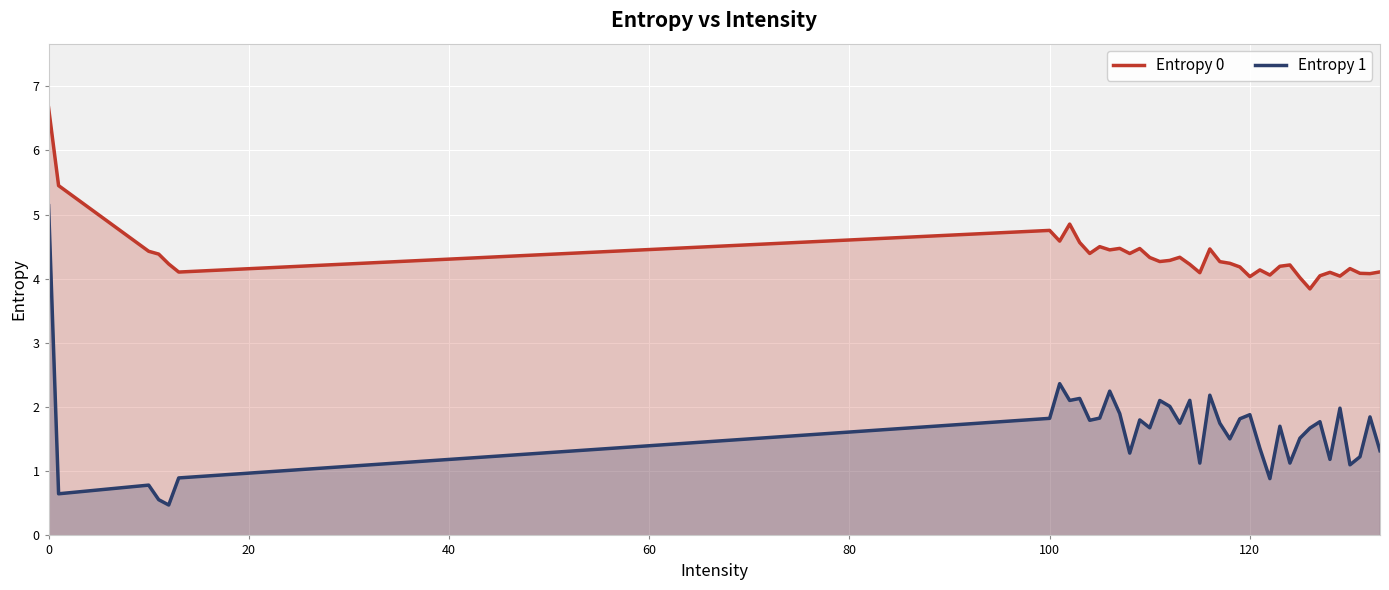

Which series has the widest spread of values?

Entropy 1